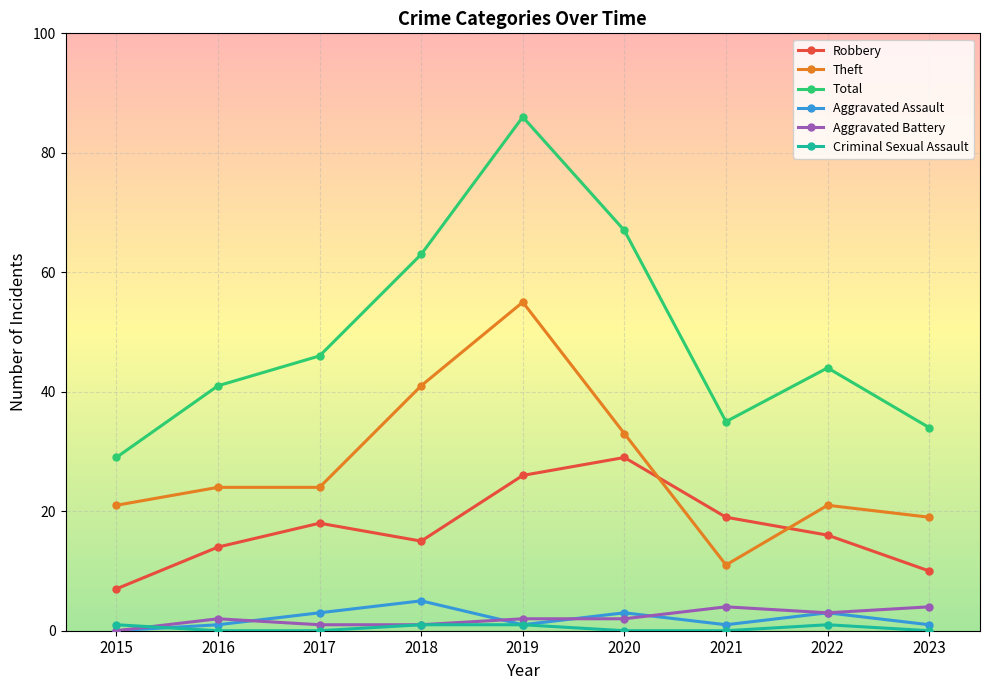

Reading left to right, transcribe all the data shown in this chart.

Robbery: 7	14	18	15	26	29	19	16	10
Theft: 21	24	24	41	55	33	11	21	19
Total: 29	41	46	63	86	67	35	44	34
Aggravated Assault: 0	1	3	5	1	3	1	3	1
Aggravated Battery: 0	2	1	1	2	2	4	3	4
Criminal Sexual Assault: 1	0	0	1	1	0	0	1	0